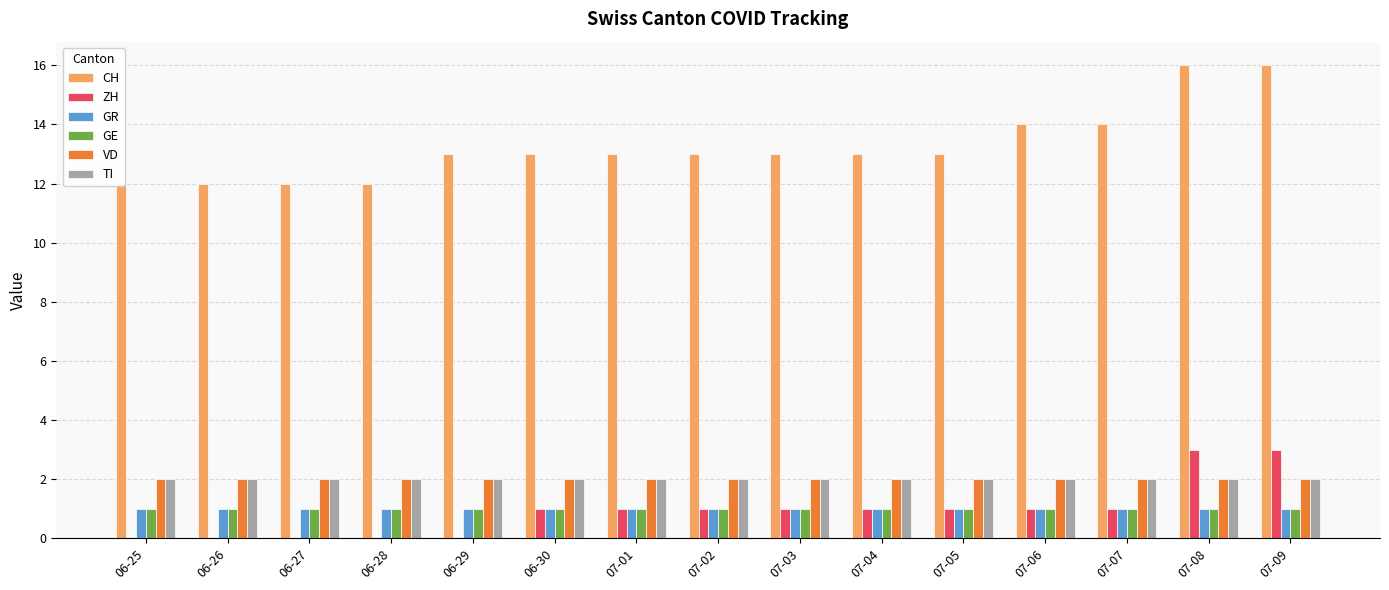

How many data points in CH are above 13?

4